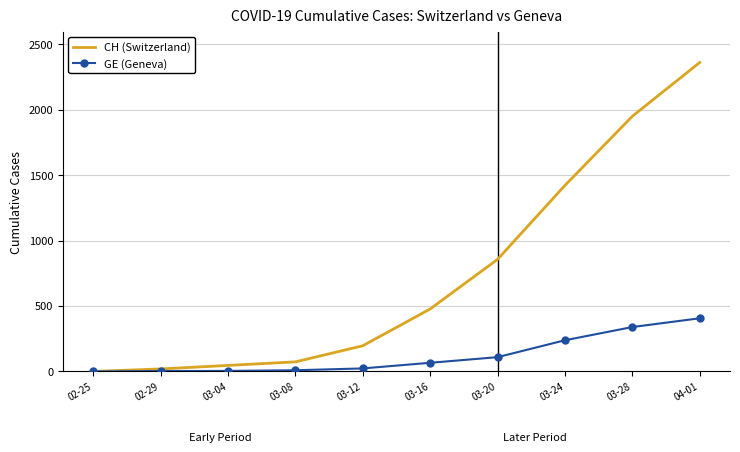

What are all the series names shown in the legend?

CH (Switzerland), GE (Geneva)